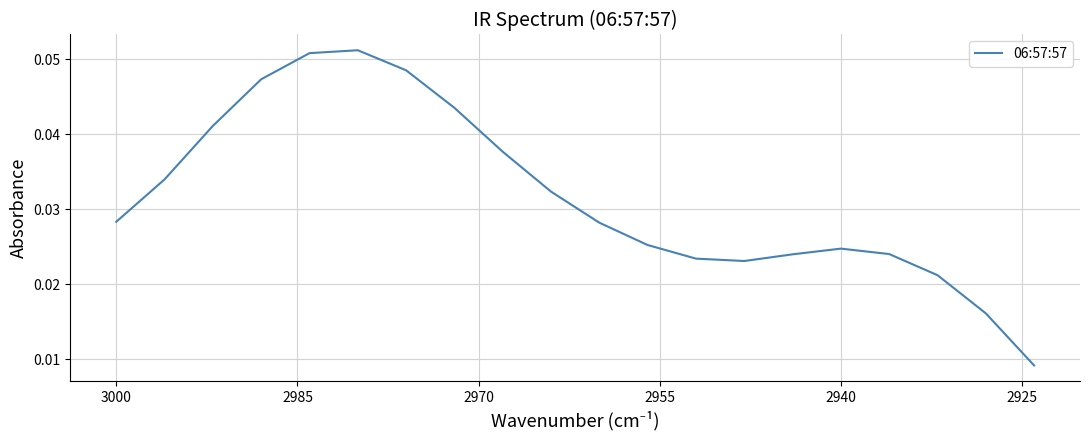

True or false: the data has more than 0 interior local peaks.

True